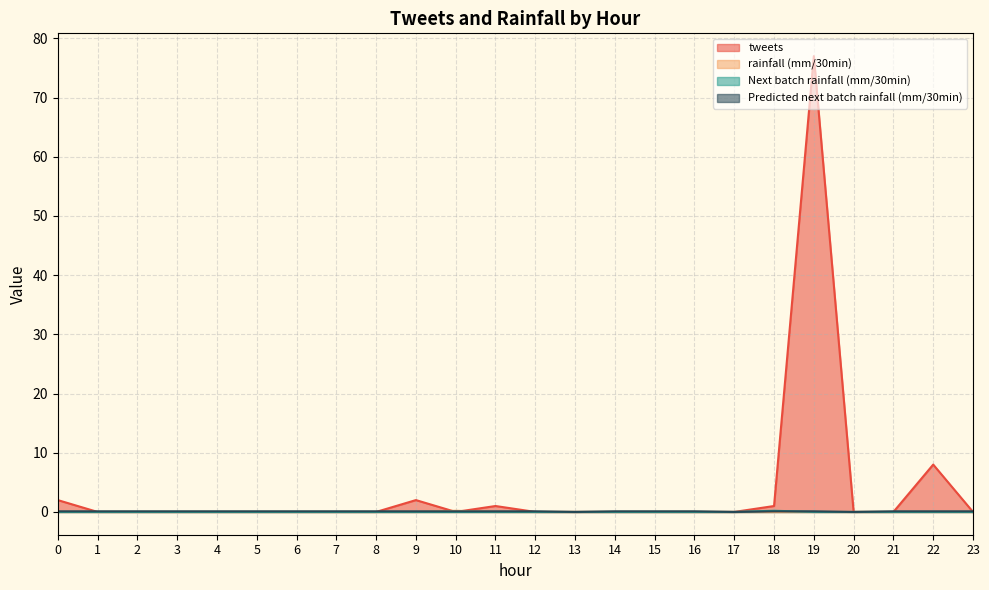

The tweets series shows 41.3 at 2. True or false?

False